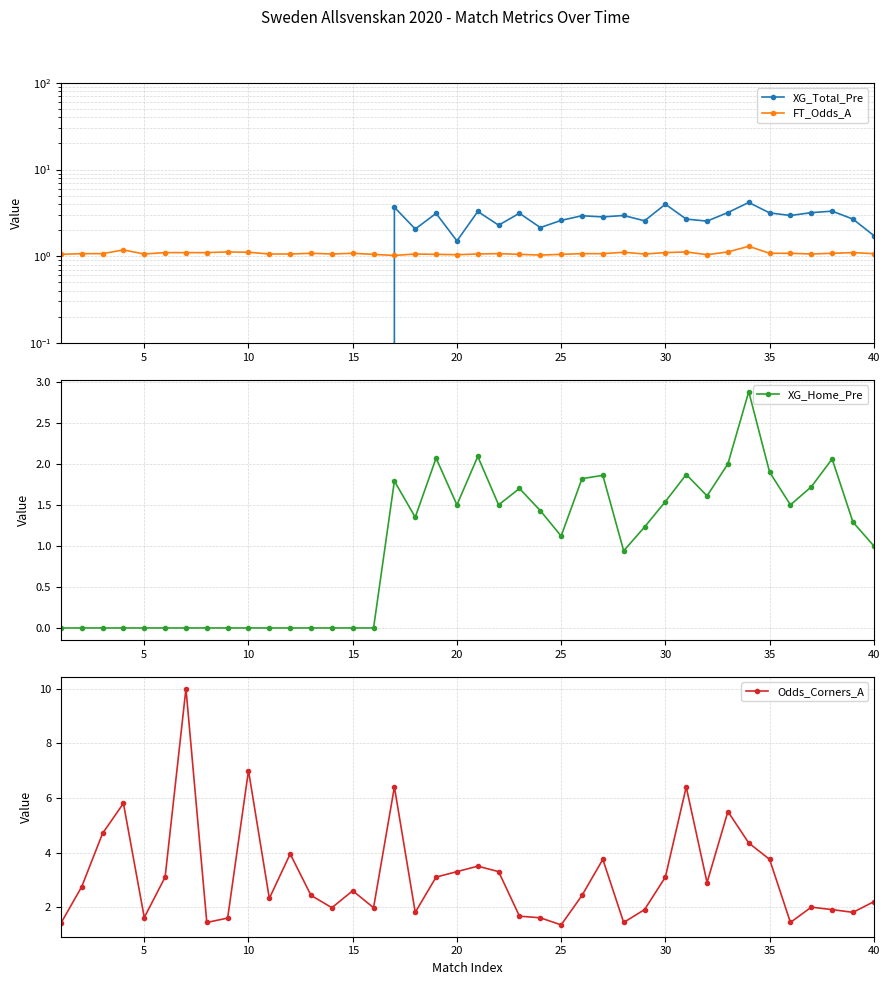

True or false: XG_Home_Pre has more than 1 points higher than both neighbors.

True